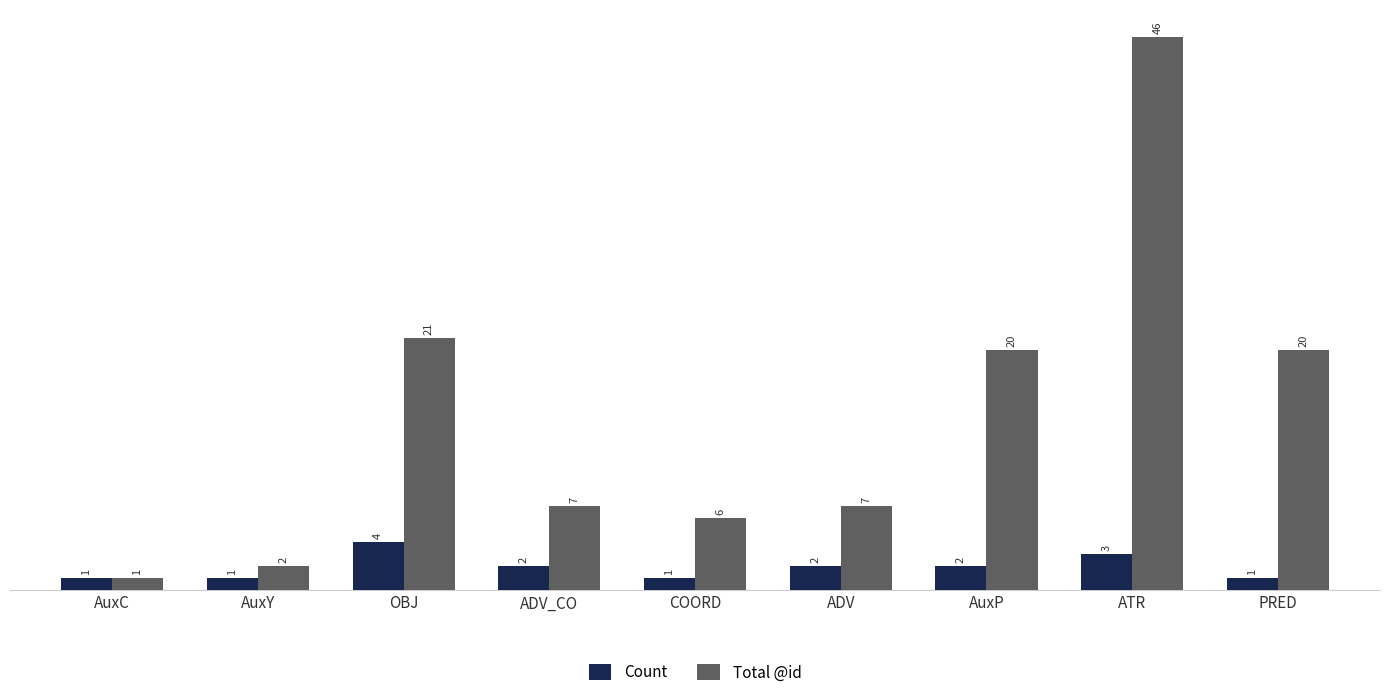

Is the value of Count at COORD greater than the value of Total @id at OBJ?

No